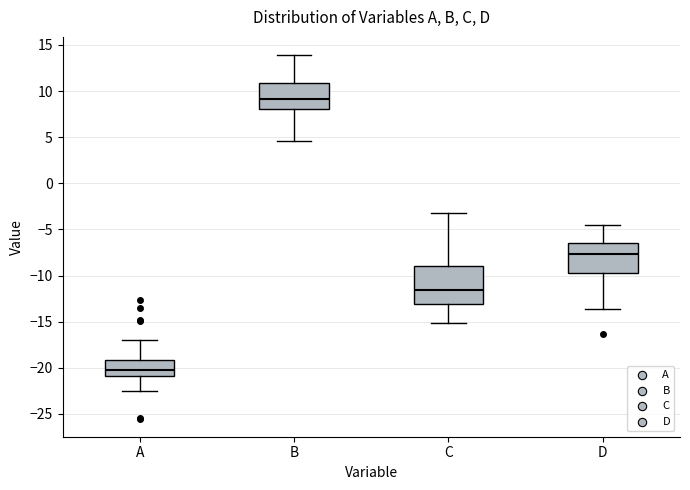

Reading left to right, read every box against the y-axis: the position of its median line, the range the box covers, and the ends of its whiskers. The values are not printed on the chart, so give them approximately, as read against the axis.

A: median -20.0, box -21.0 to -19.0, whiskers -22.5 to -17.0
B: median 9.0, box 8.0 to 11.0, whiskers 4.5 to 14.0
C: median -11.5, box -13.0 to -9.0, whiskers -15.0 to -3.0
D: median -7.5, box -9.5 to -6.5, whiskers -13.5 to -4.5